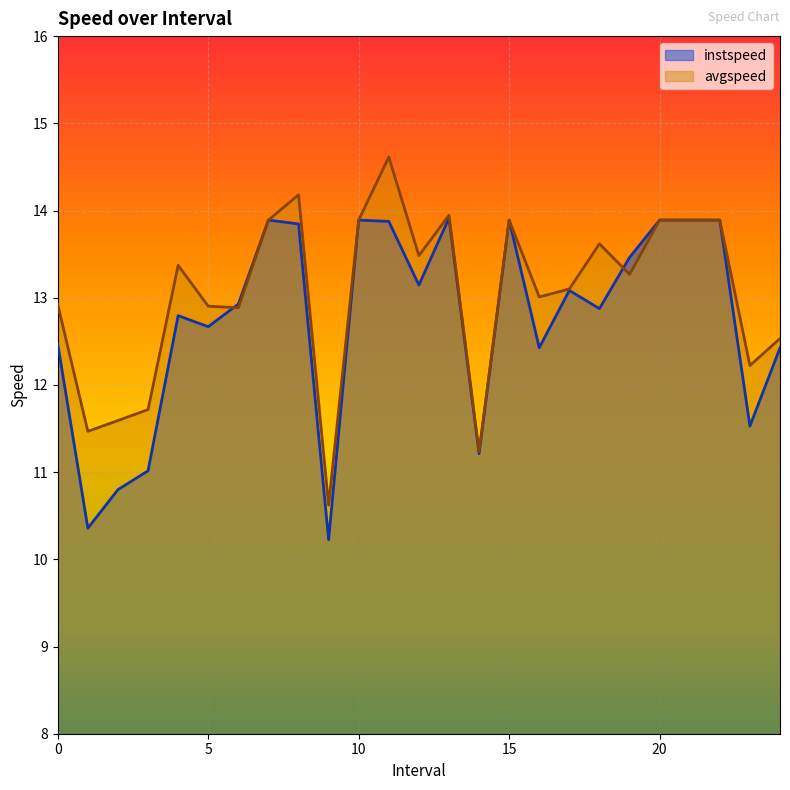

How many values in the instspeed series exceed 12?

19